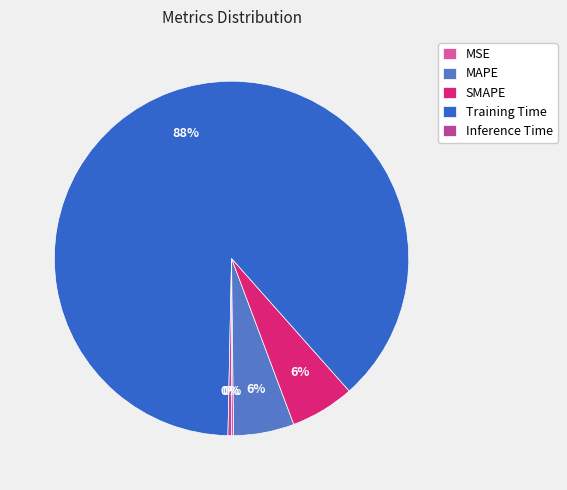

What is the total percentage of Inference Time and Training Time?

88.4%